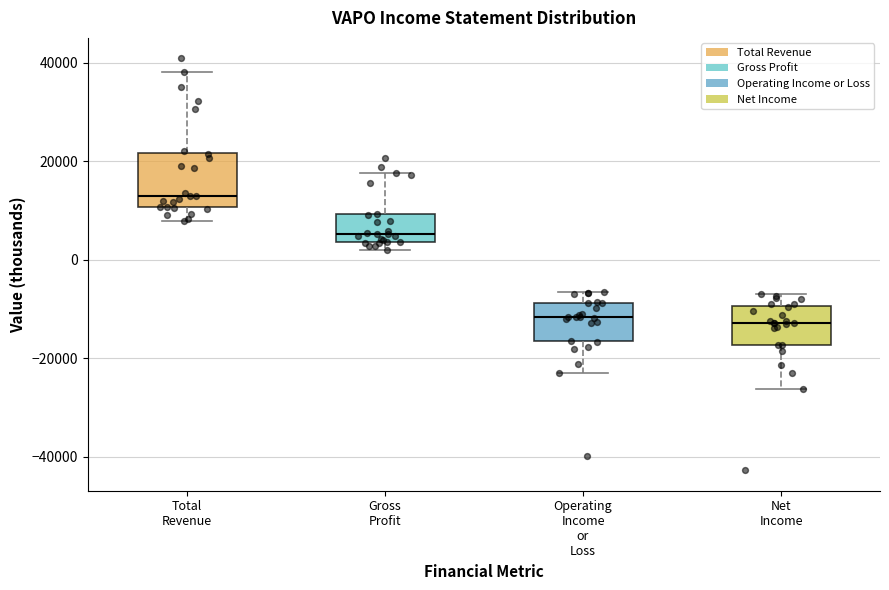

Where is the lower edge of the box for Operating Income or Loss on the y-axis? The values are not printed on the chart, so give them approximately, as read against the axis.

-16000